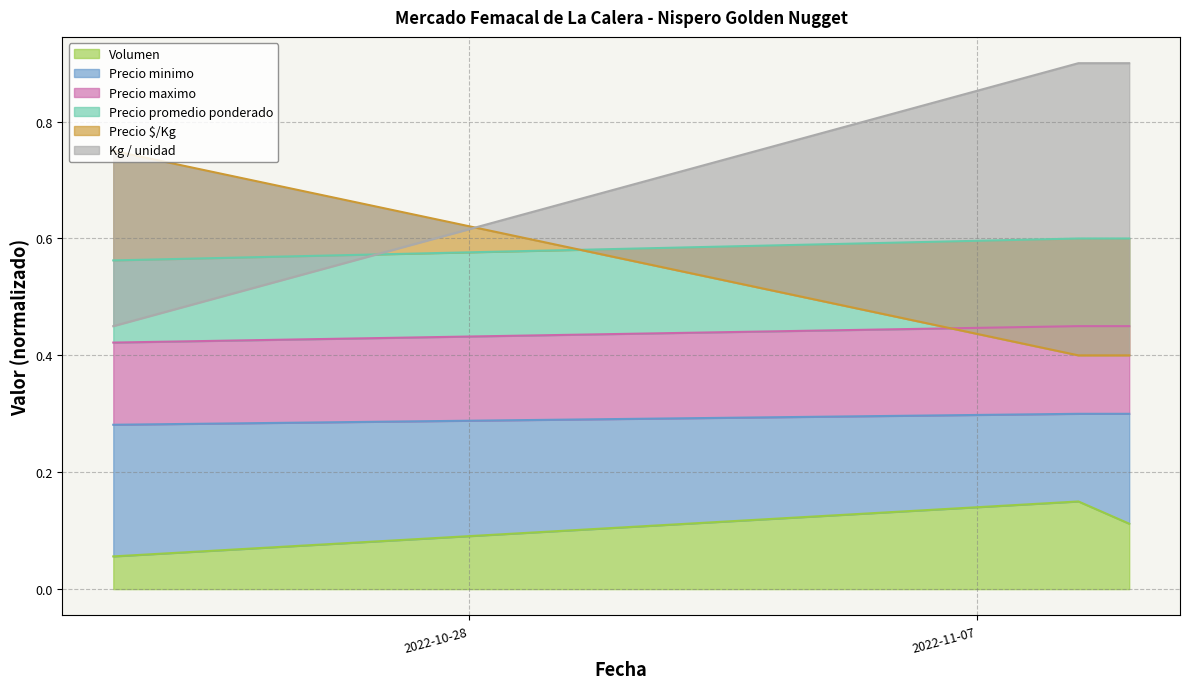

What are all the series names shown in the legend?

Volumen, Precio minimo, Precio maximo, Precio promedio ponderado, Precio $/Kg, Kg / unidad